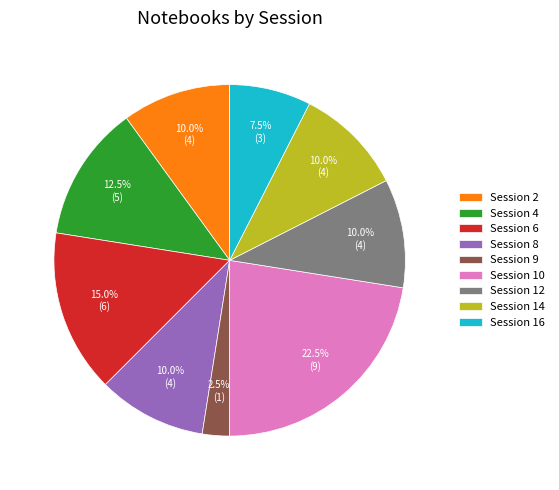

What portion of the pie excludes Session 9?

97.5%